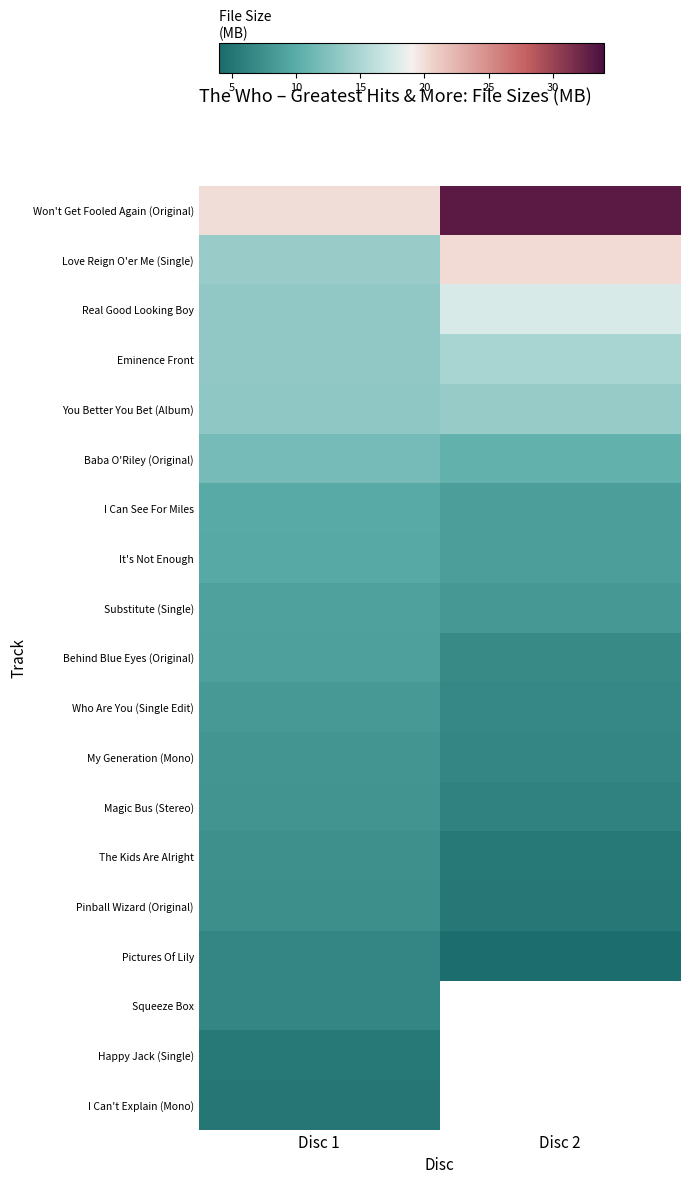

What is the greatest value displayed?

33.1